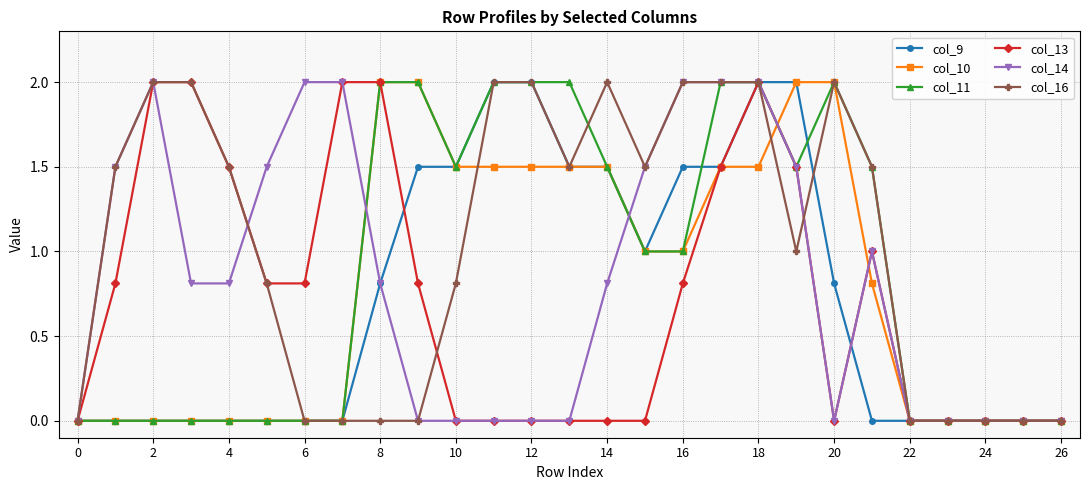

What is the greatest value displayed?

2.0